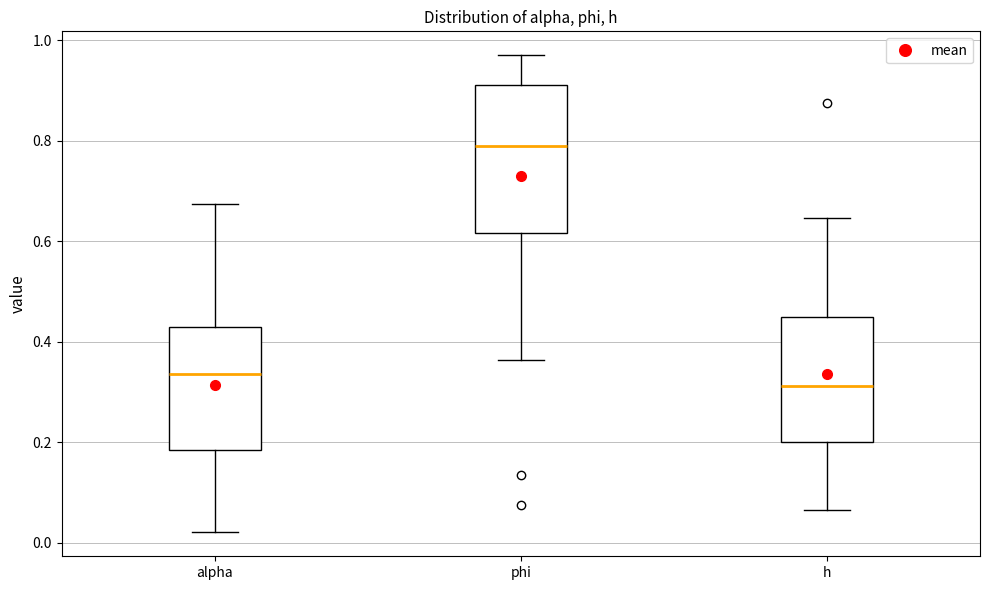

Which box has the lowest median line?

h